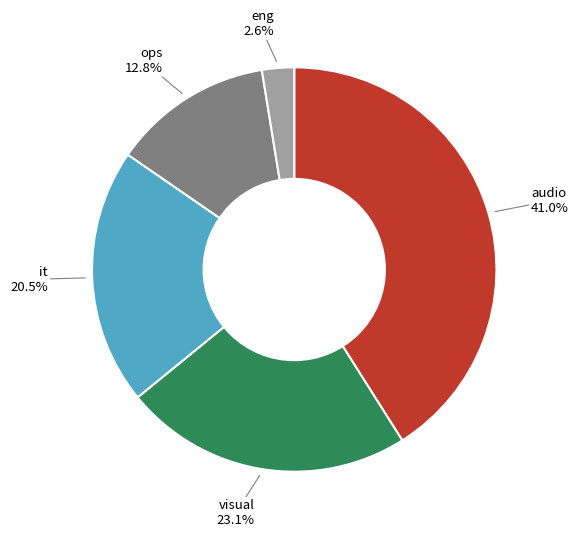

Is there a majority slice in this chart?

No